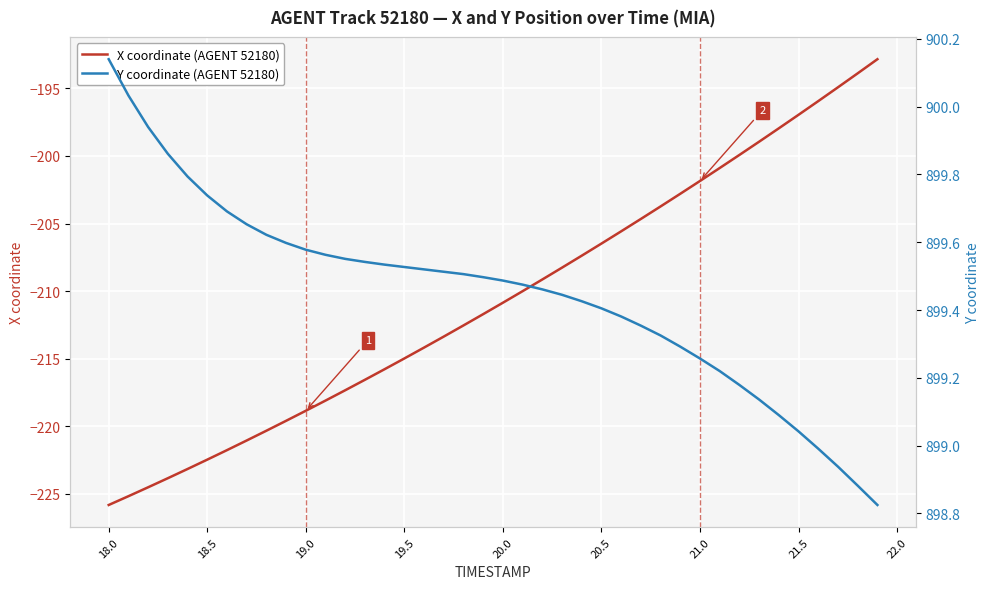

How many series are shown in this chart?

2